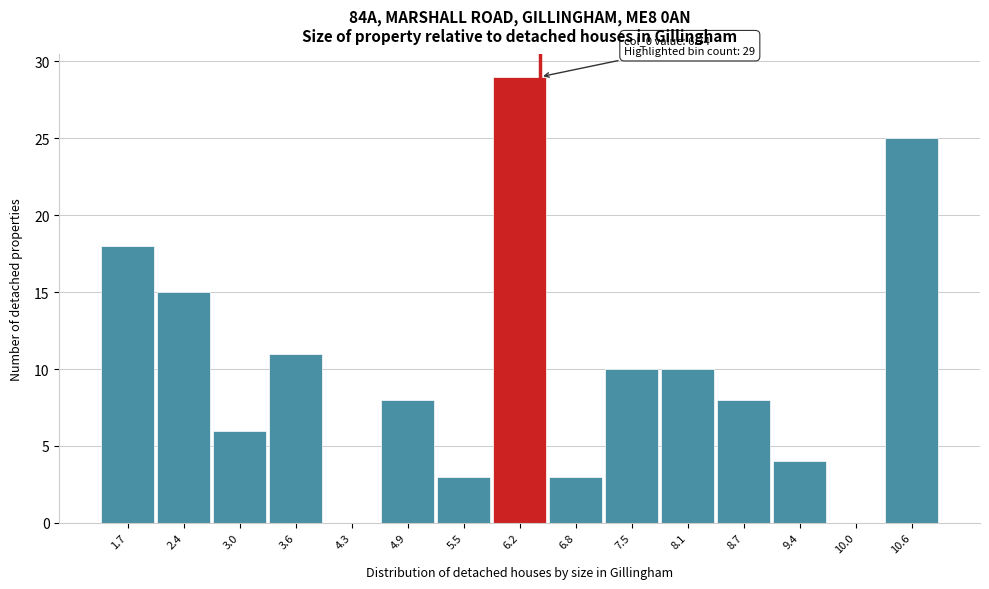

Reading right to left, transcribe all the data shown in this chart.

10.6=25	10.0=0	9.4=4	8.7=8	8.1=10	7.5=10	6.8=3	6.2=29	5.5=3	4.9=8	4.3=0	3.6=11	3.0=6	2.4=15	1.7=18